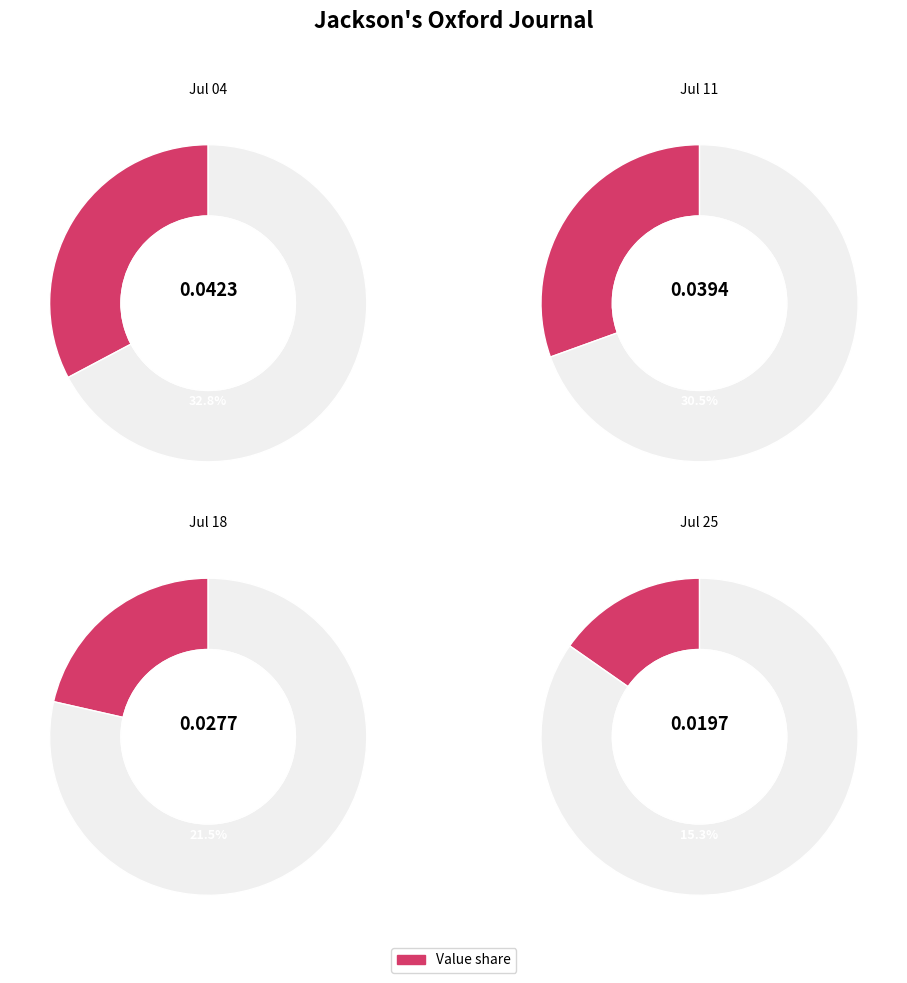

To the nearest percent, what is the combined percentage of 1807.07.25_Jackson'sOxfordJournal and 1807.07.11_Jackson'sOxfordJournal?

46%